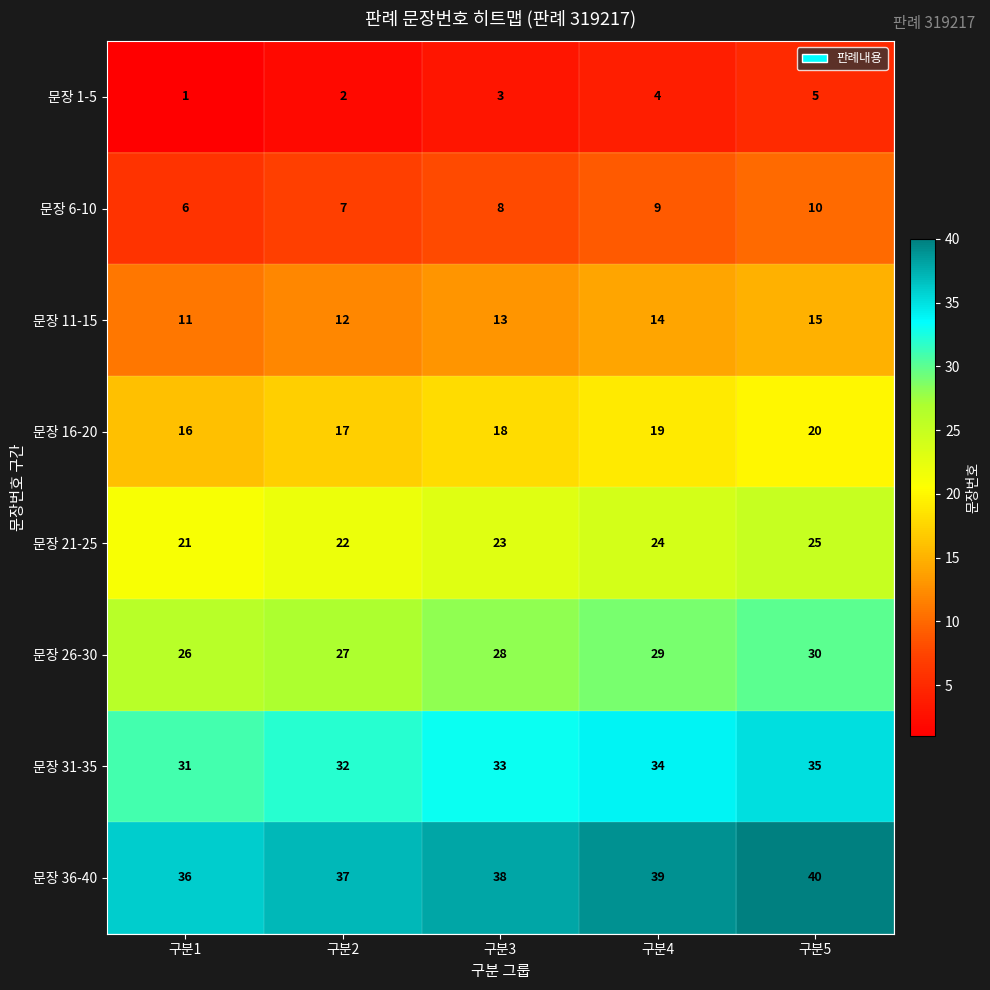

At which label is 문장 36-40 closest to 38?

구분3